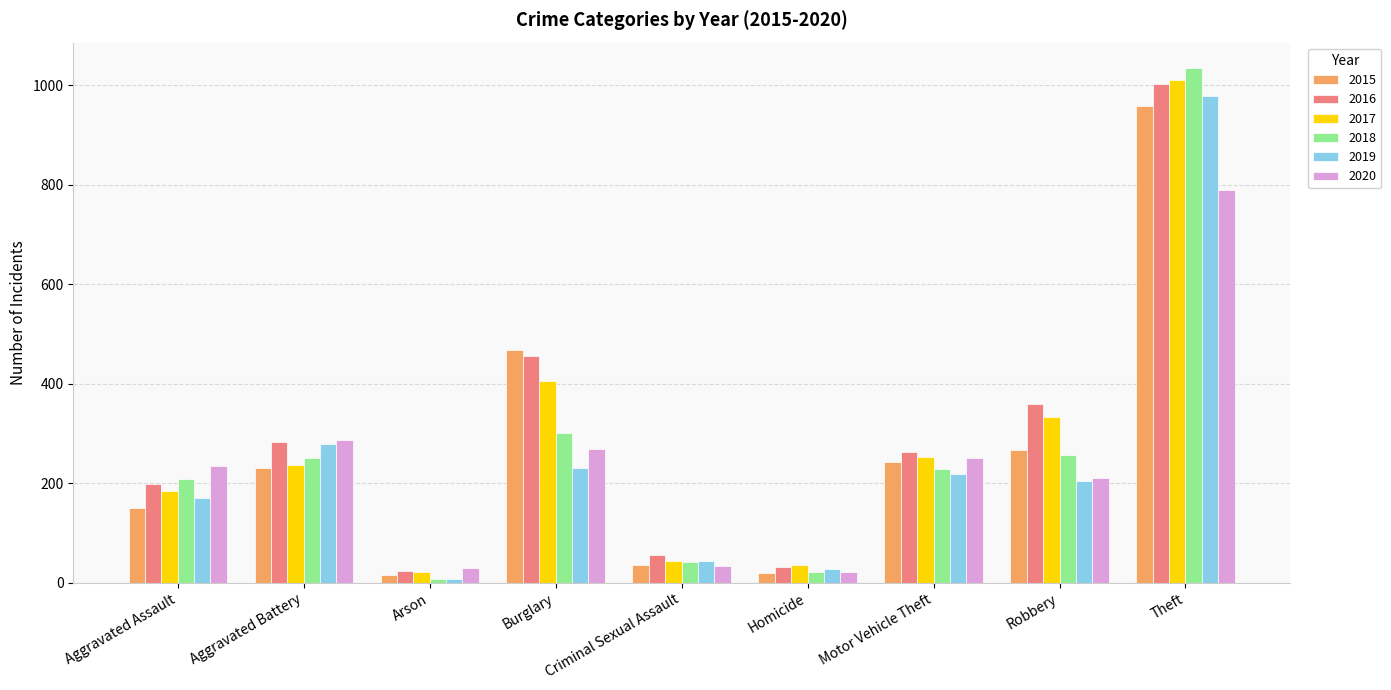

How many bars are there in each group?

6